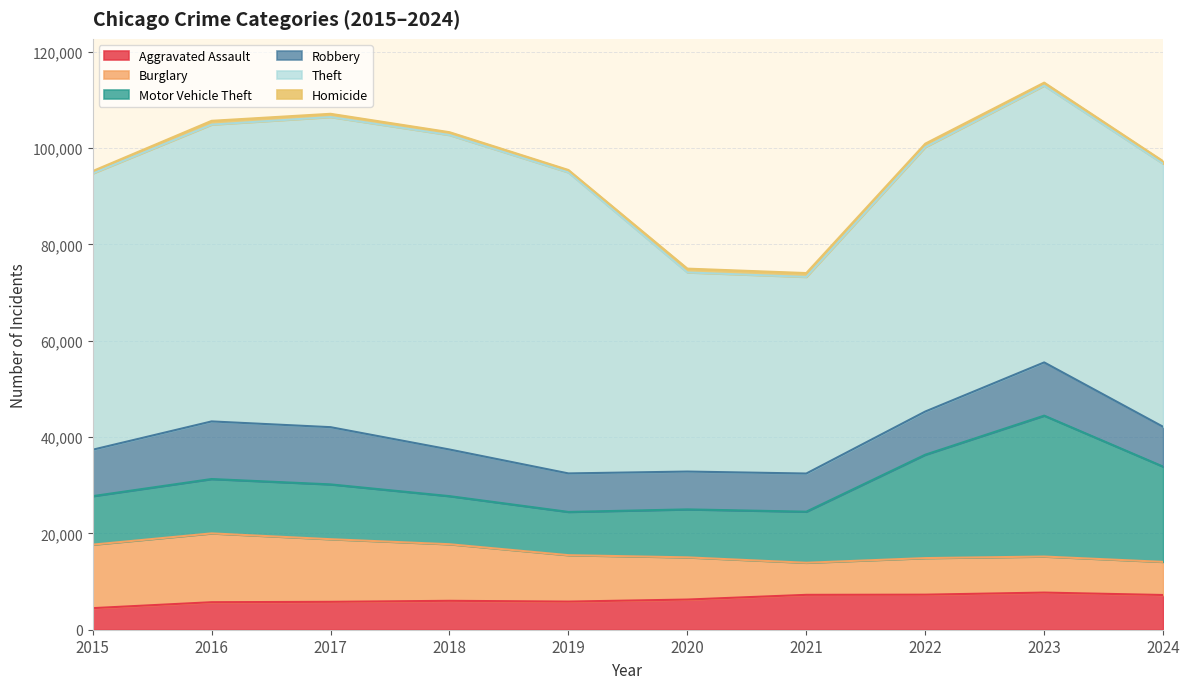

What is the minimum value shown in the chart?

496